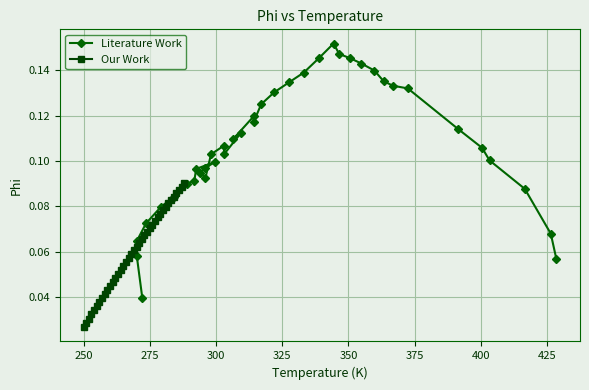

True or false: Our Work has a value of 0.0 at 37.

False